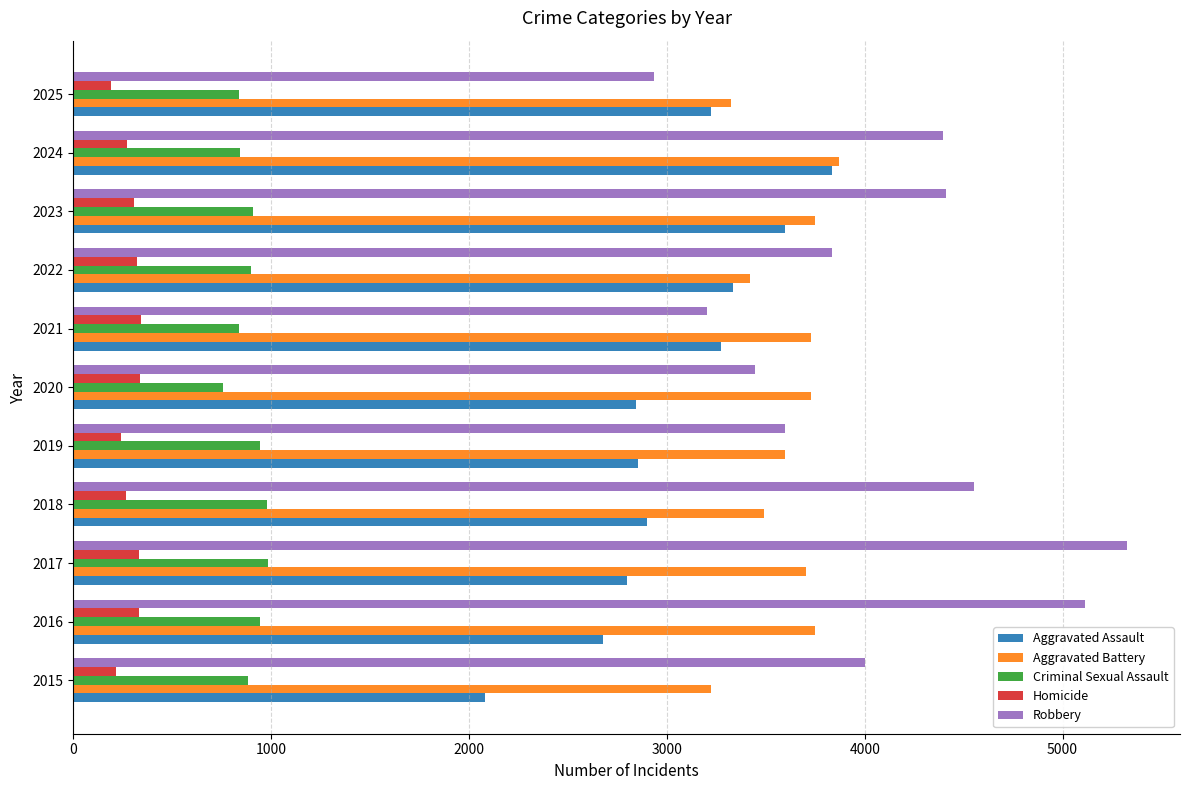

How many categories are shown in the chart?

11